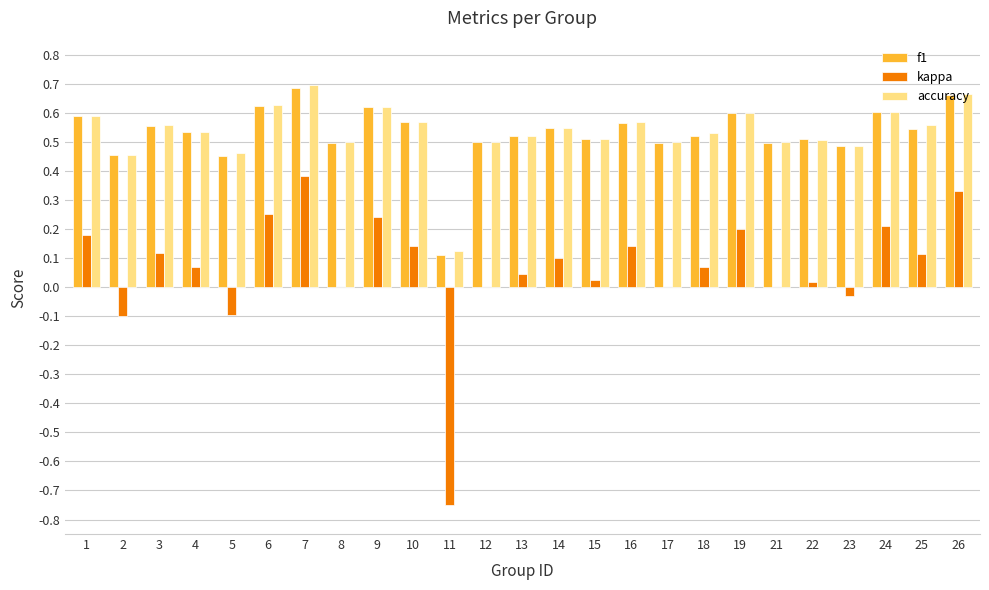

At which category is the sum across all series the highest?

7